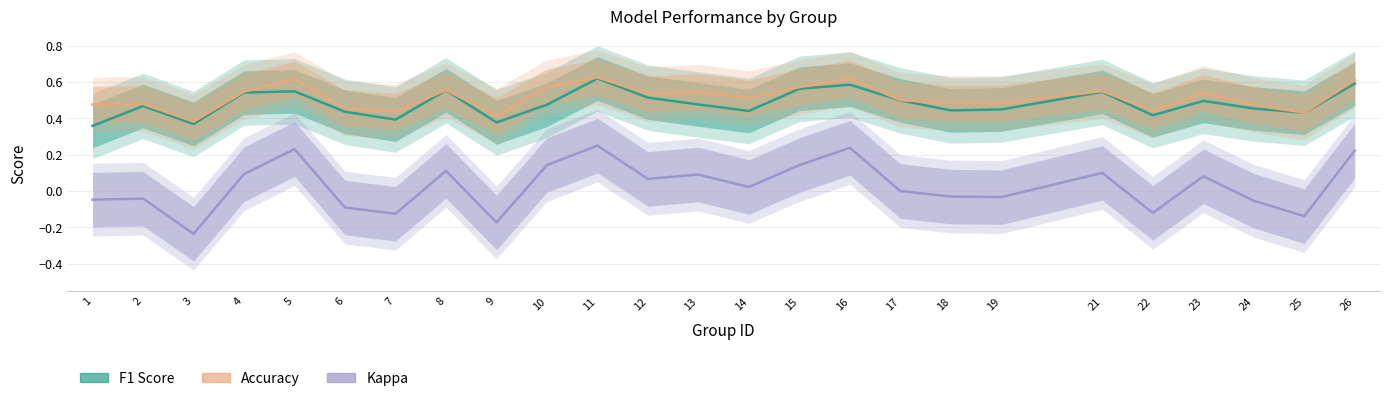

How many lines are shown in the chart?

3